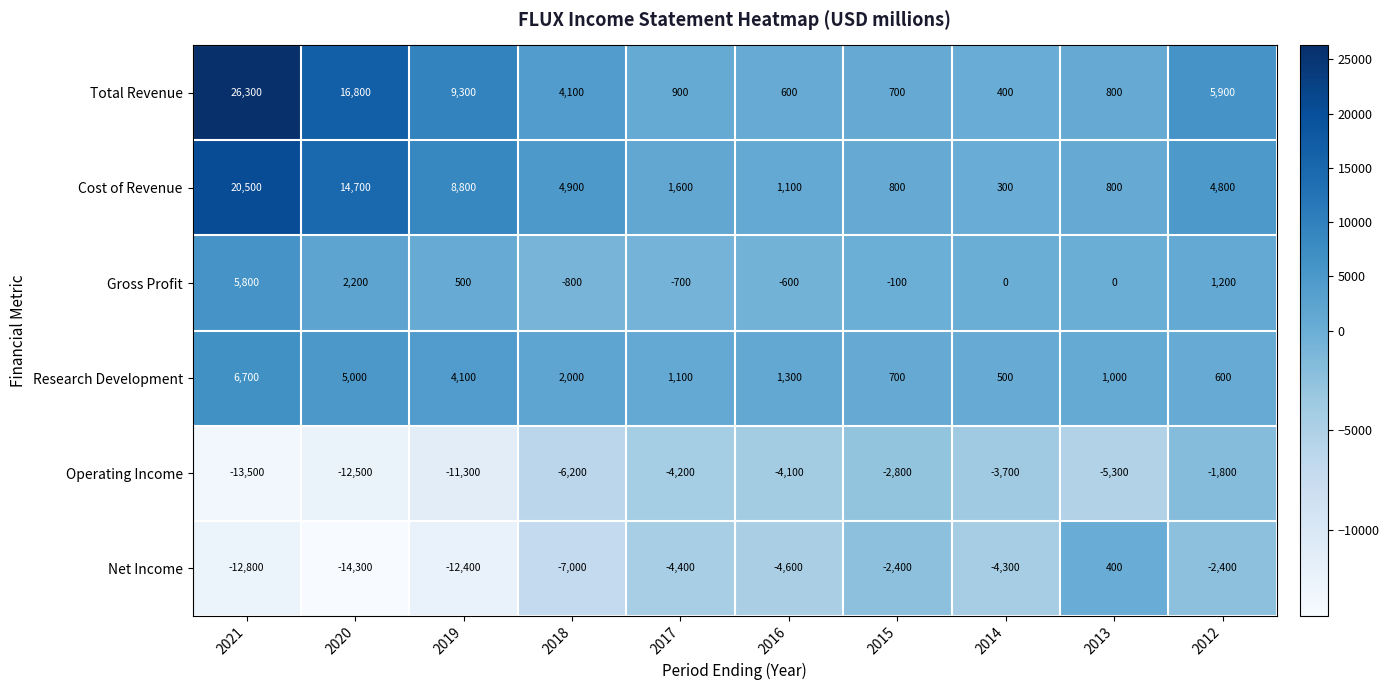

The value of Operating Income at 2017 is -2905. True or false?

False